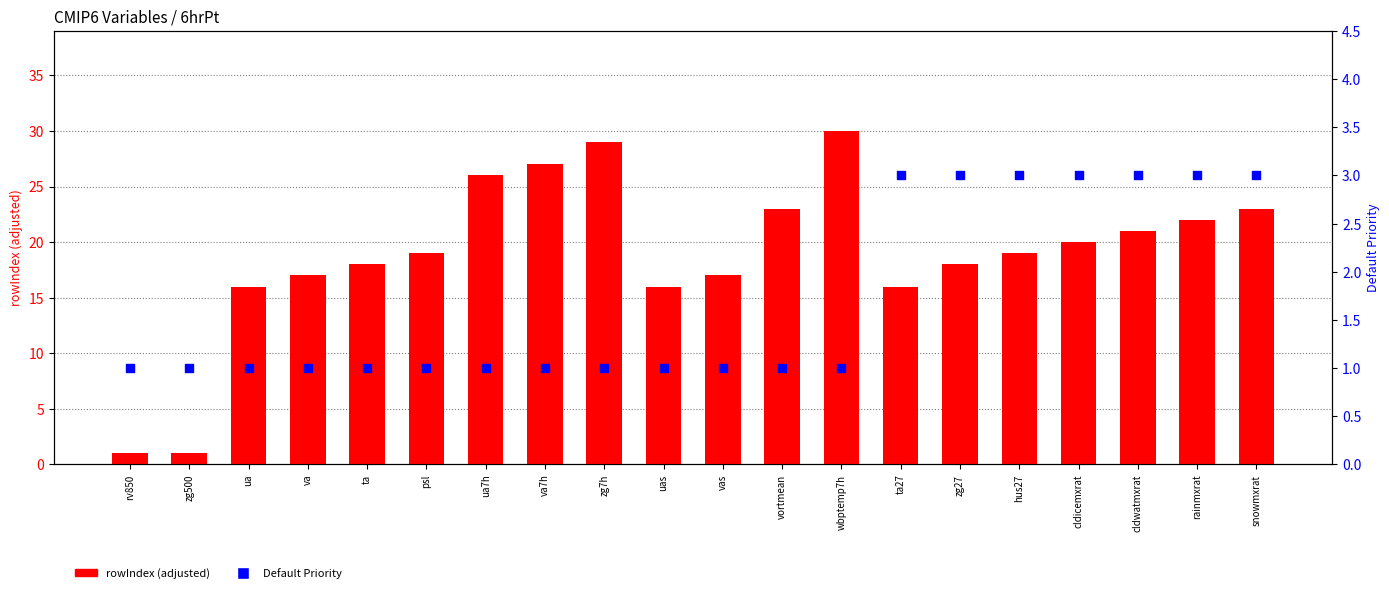

Which series contains the lowest Y value?

rowIndex (adjusted)